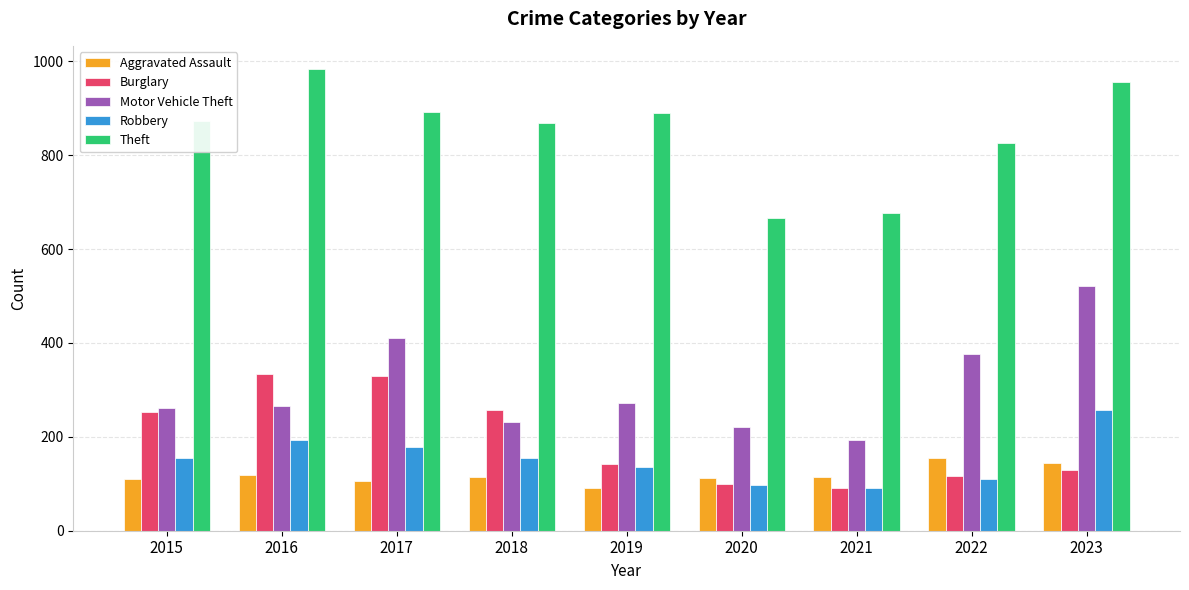

The value of Motor Vehicle Theft at 2018 is 73. True or false?

False